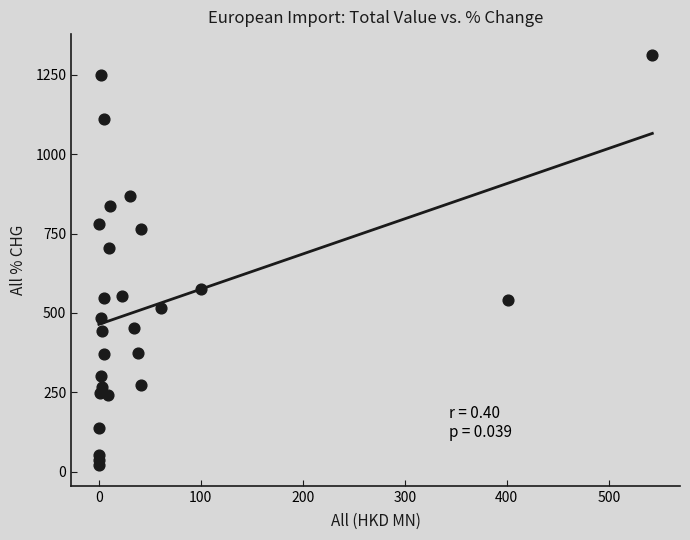

What is the range of X values (max minus min)?

542.6